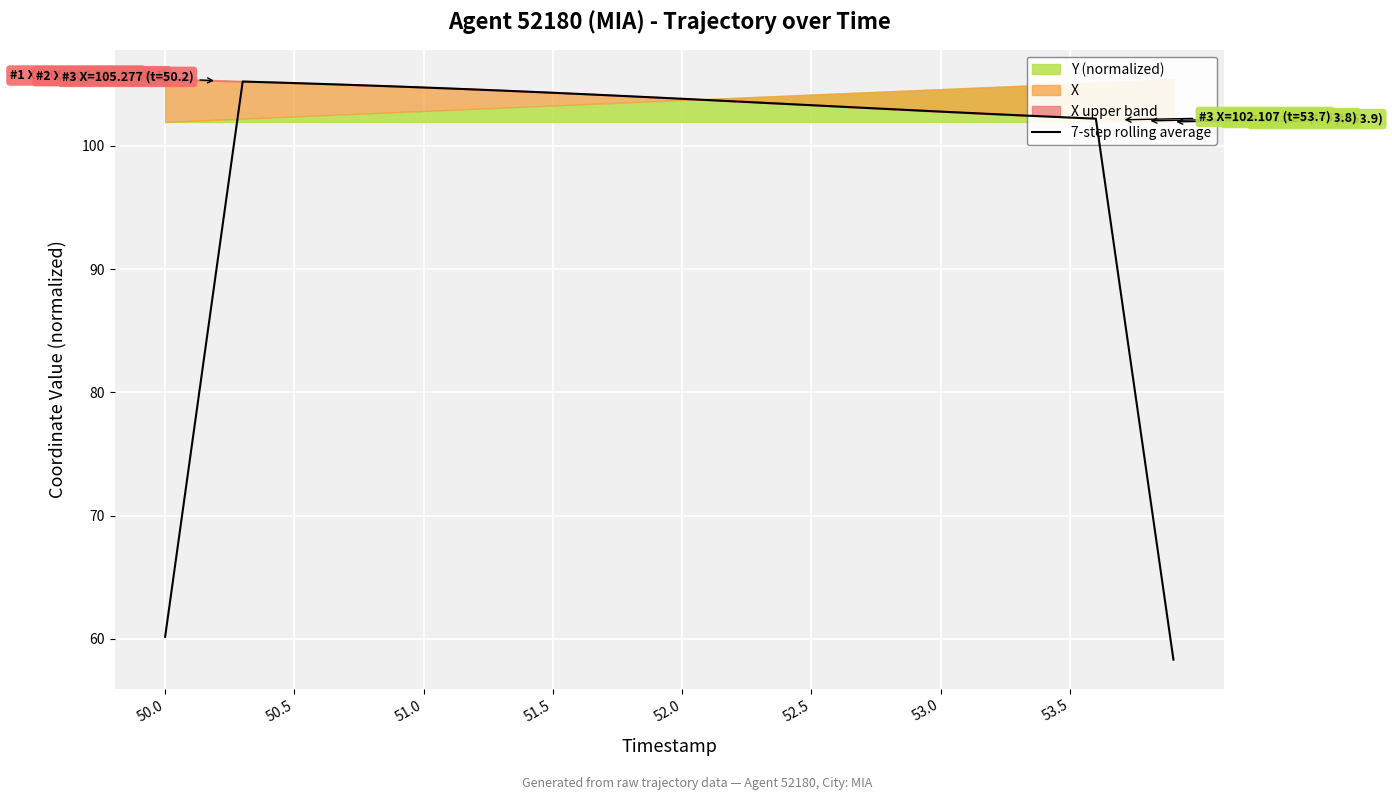

How many lines are shown in the chart?

1